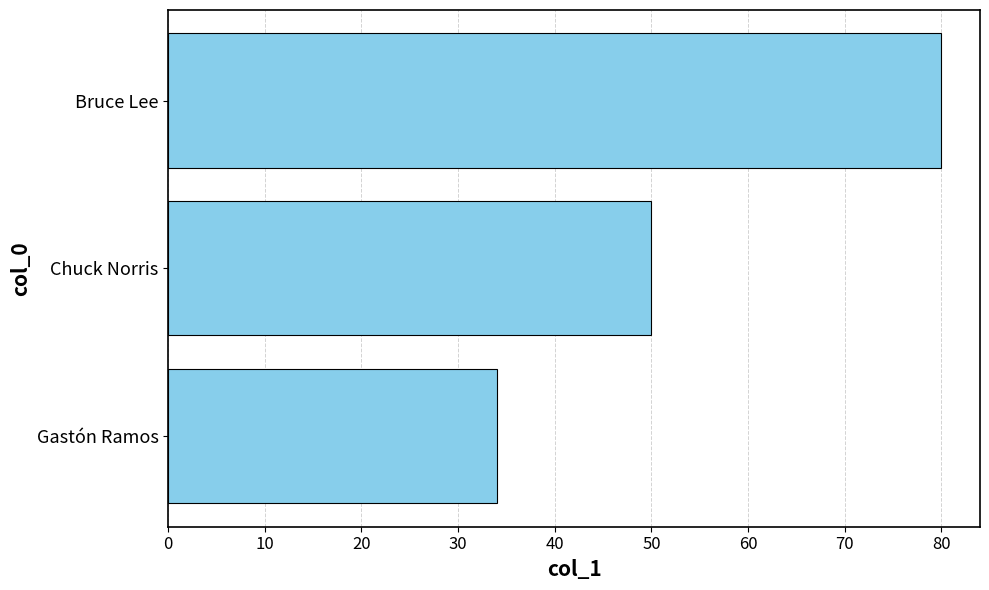

What is the difference between the maximum and second lowest values?

30